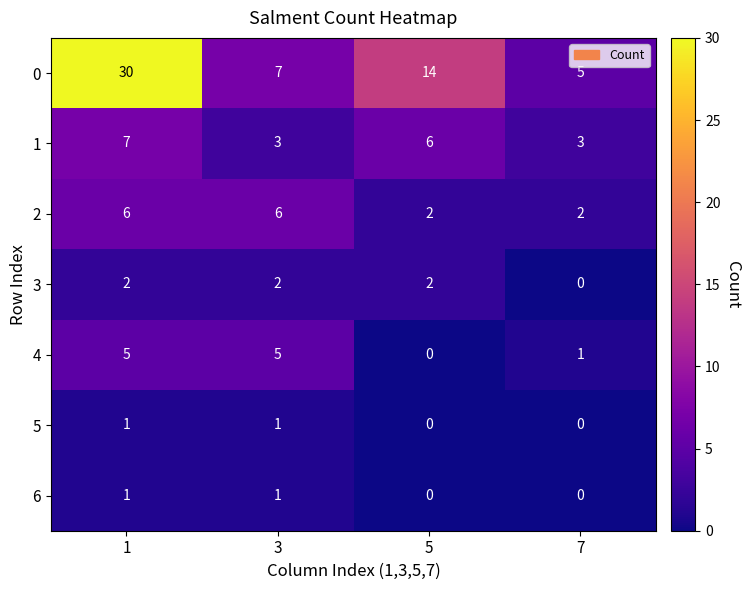

The value of 0 at 3 is 7. True or false?

True